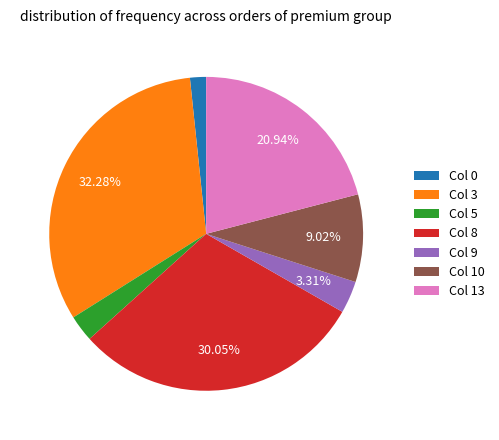

What is the ratio of the value at Col 10 to the value at Col 3?

0.3